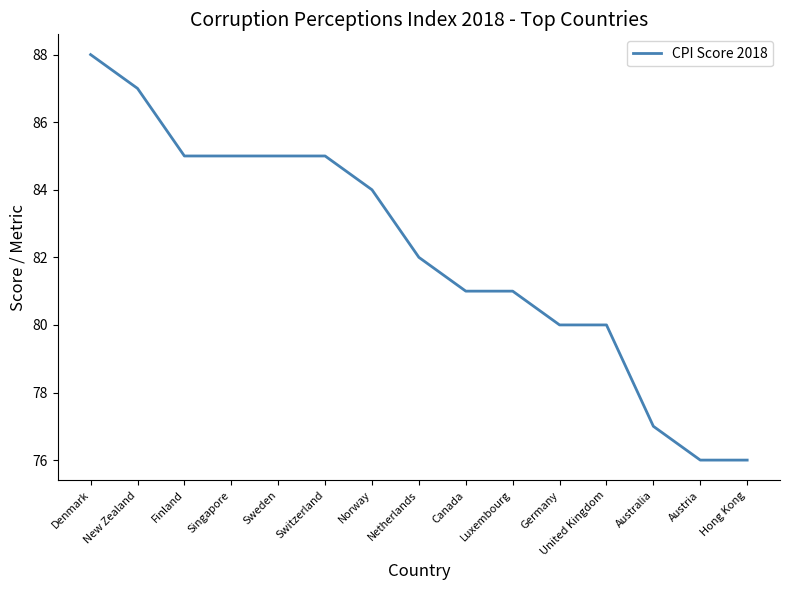

Does the chart display data point markers on the line(s)?

No